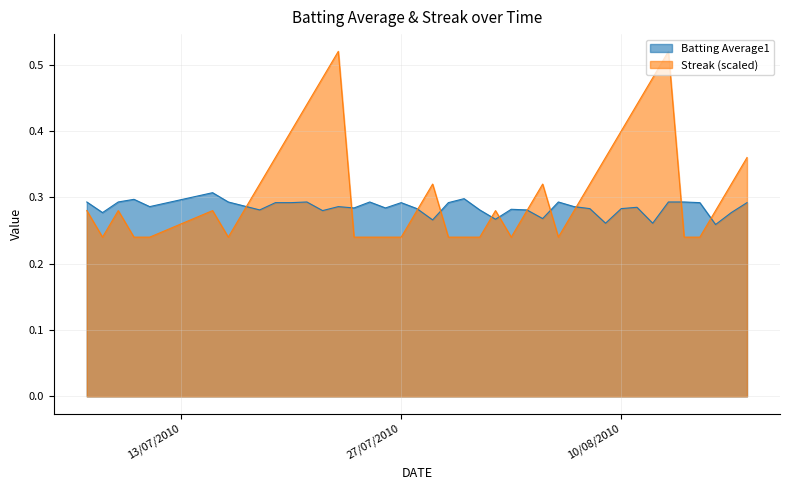

True or false: Batting Average1 has a value of 0.3 at 2010-07-11.

True